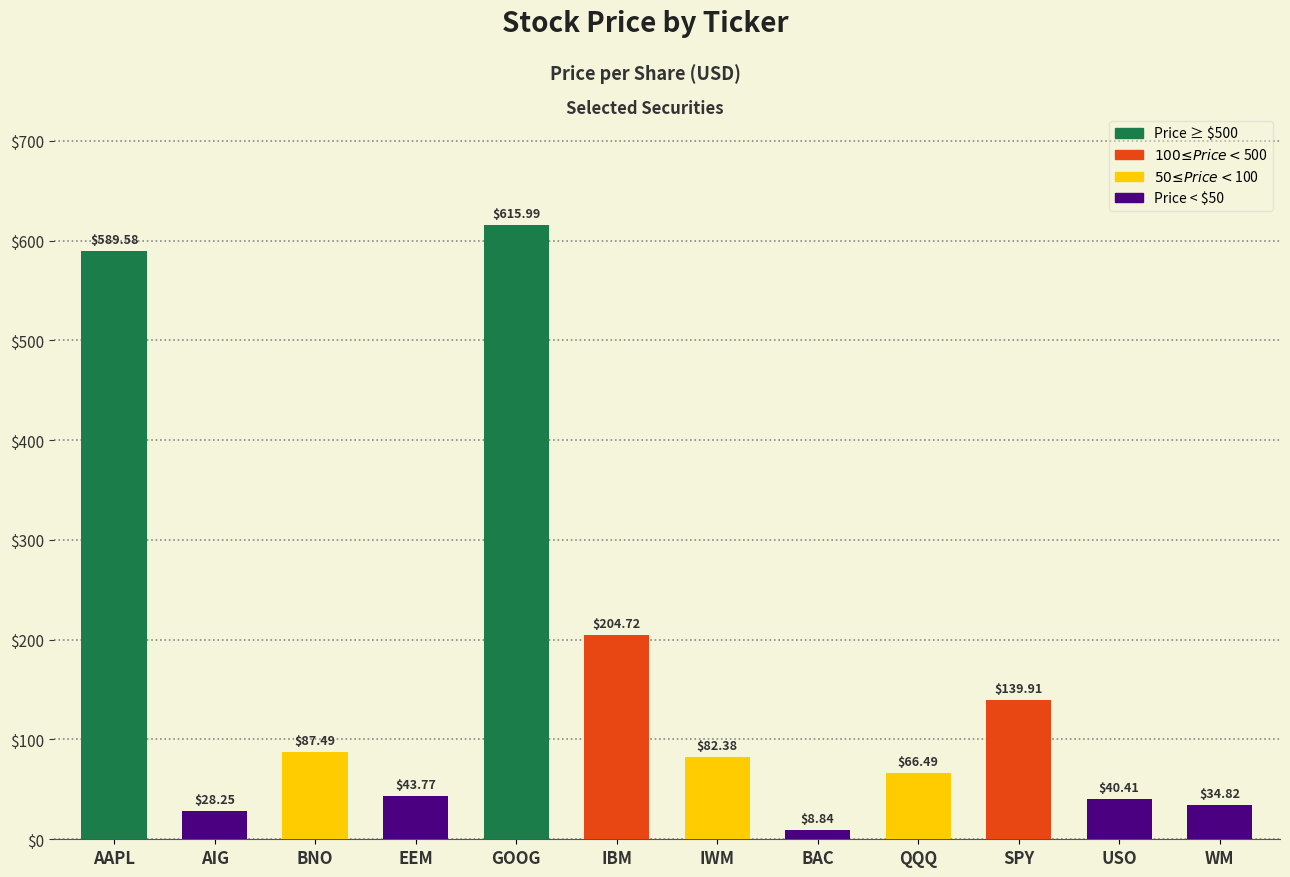

What is the sum of the values at GOOG and IBM?

820.7